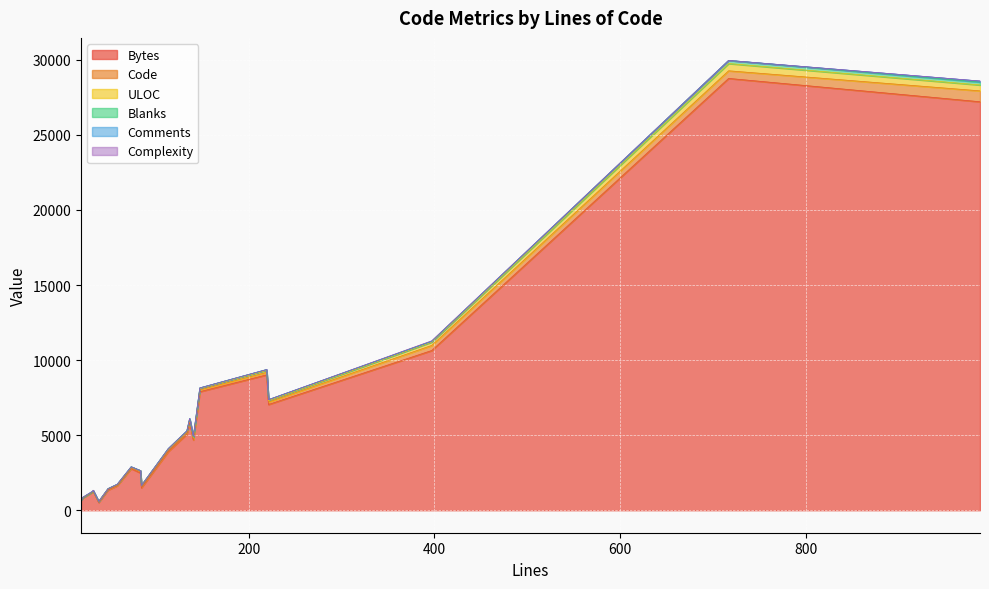

List the series in order of their peak value, lowest first.

Complexity, Comments, Blanks, ULOC, Code, Bytes